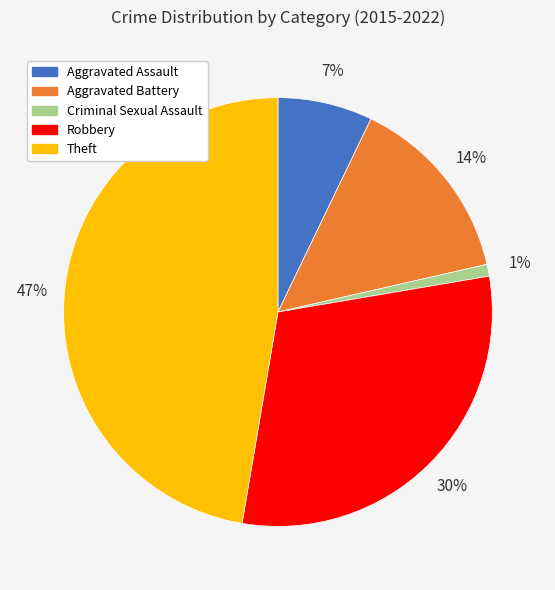

Is the sum of Aggravated Assault and Criminal Sexual Assault greater than half?

No